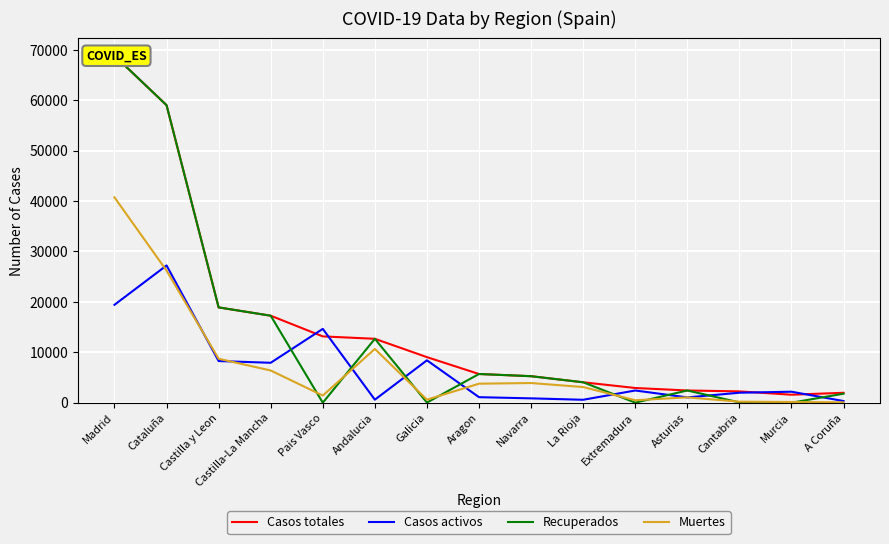

Reading left to right, list all the values displayed in this chart.

Casos totales: Madrid=68852	Cataluña=59019	Castilla y Leon=18907	Castilla-La Mancha=17259	Pais Vasco=13156	Andalucia=12679	Galicia=9041	Aragon=5695	Navarra=5259	La Rioja=4051	Extremadura=2919	Asturias=2425	Cantabria=2246	Murcia=1587	A Coruña=1969
Casos activos: Madrid=19425	Cataluña=27229	Castilla y Leon=8267	Castilla-La Mancha=7922	Pais Vasco=14646	Andalucia=604	Galicia=8409	Aragon=1097	Navarra=864	La Rioja=583	Extremadura=2422	Asturias=1052	Cantabria=1981	Murcia=2180	A Coruña=333
Recuperados: Madrid=68852	Cataluña=59019	Castilla y Leon=18907	Castilla-La Mancha=17259	Pais Vasco=0	Andalucia=12679	Galicia=28	Aragon=5695	Navarra=5259	La Rioja=4051	Extremadura=10	Asturias=2425	Cantabria=62	Murcia=0	A Coruña=1788
Muertes: Madrid=40736	Cataluña=26203	Castilla y Leon=8716	Castilla-La Mancha=6392	Pais Vasco=1418	Andalucia=10671	Galicia=604	Aragon=3772	Navarra=3905	La Rioja=3107	Extremadura=487	Asturias=1063	Cantabria=203	Murcia=148	A Coruña=67